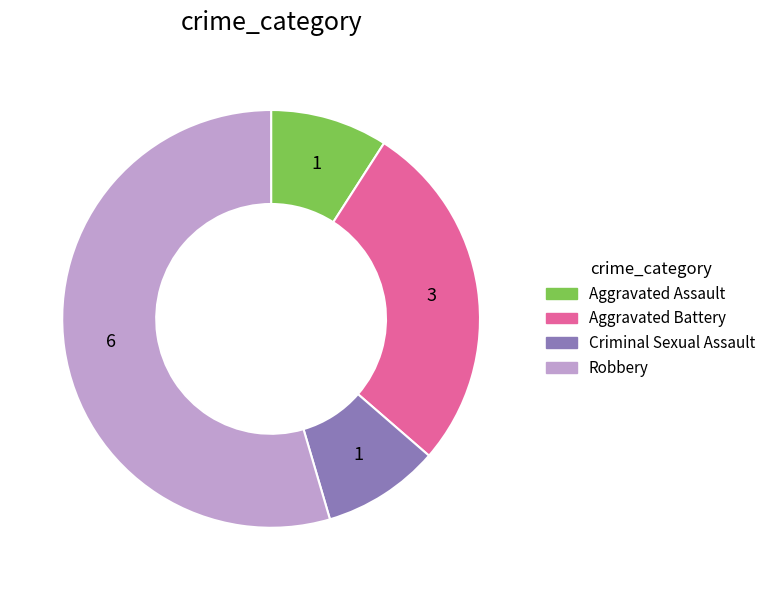

Approximately how many times larger is the value at Robbery compared to Aggravated Battery?

2.0